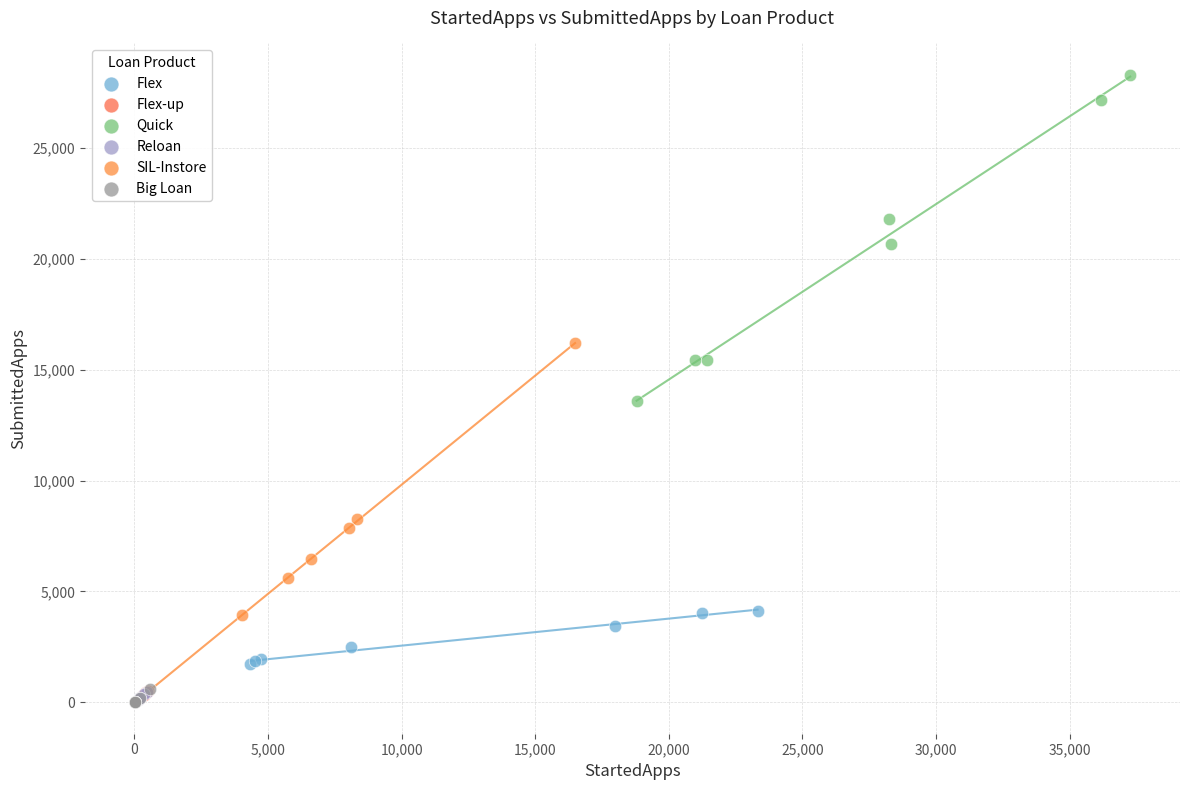

Which series contains the highest Y value?

Quick